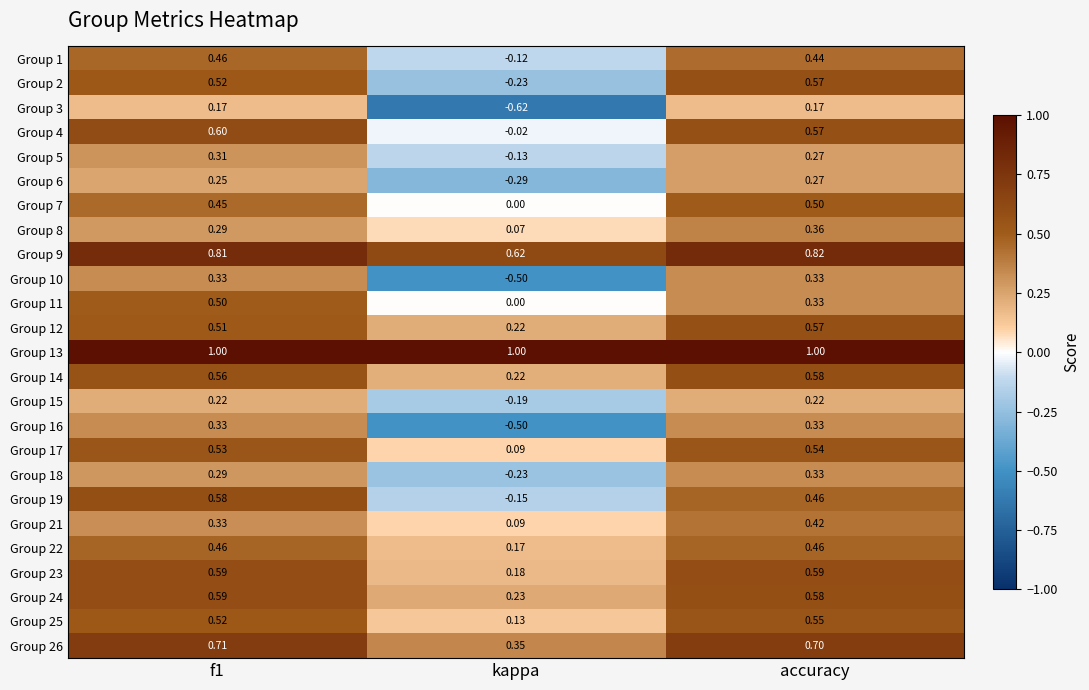

Which category has the highest value in the Group 17 series?

accuracy